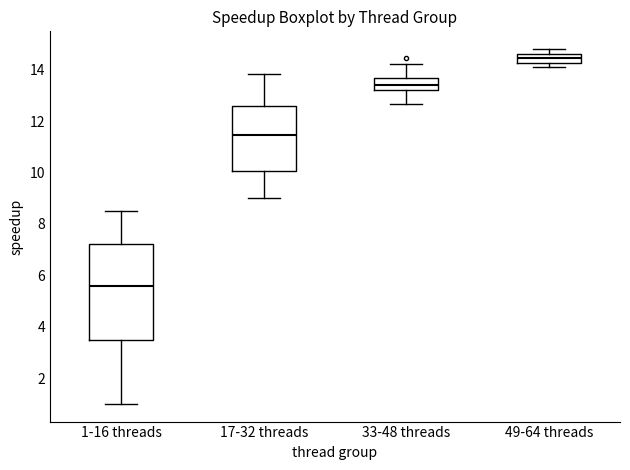

Which box has the highest median line?

49-64 threads